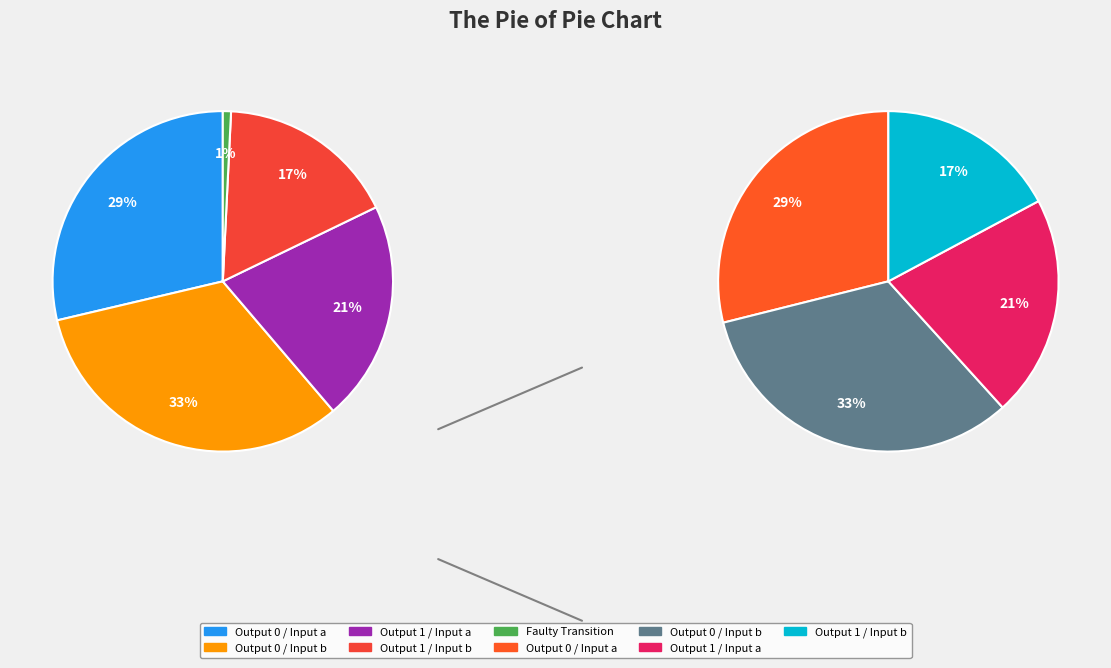

The faulty_transition slice represents 1% of the pie. True or false?

True